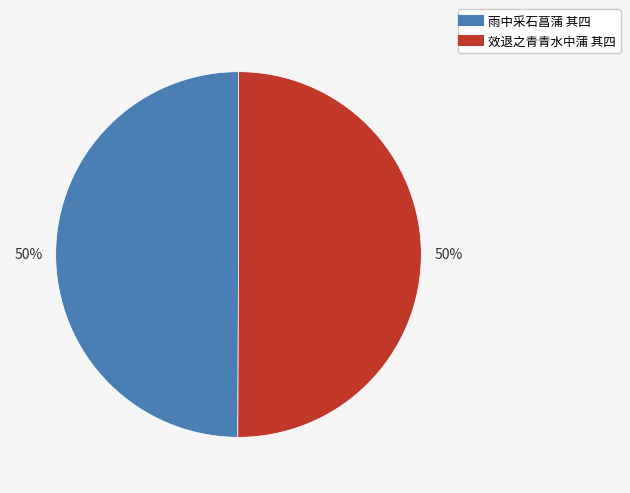

Approximately how many times larger is the value at 效退之青青水中蒲 其四 compared to 雨中采石菖蒲 其四?

1.0